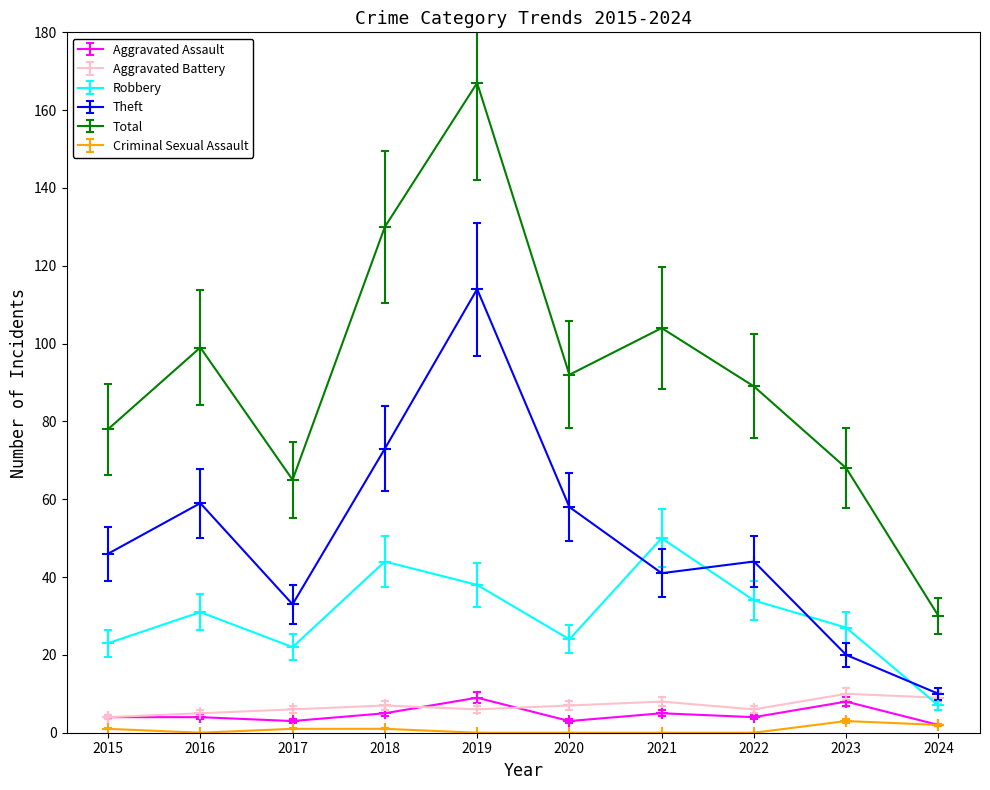

How many series are shown in this chart?

6